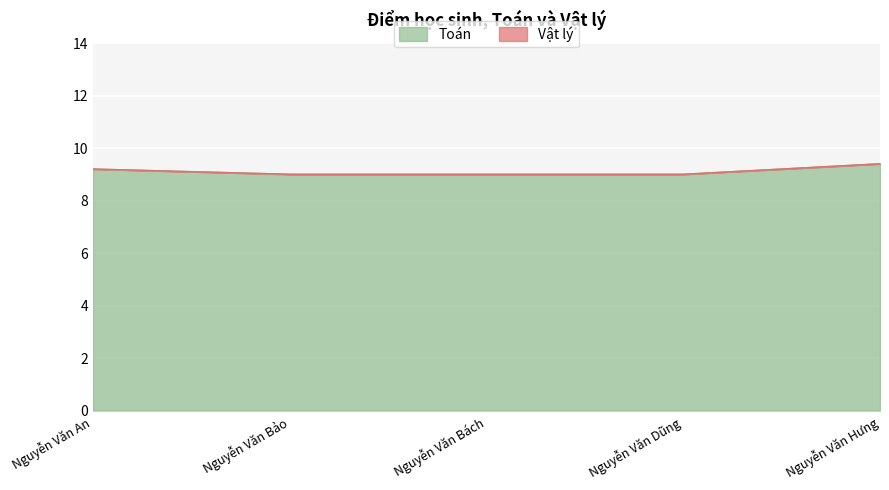

What is the sum of all values?

45.6